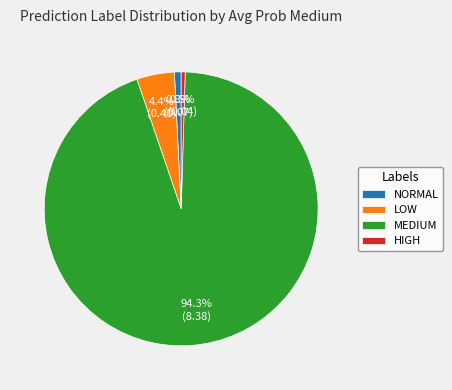

Between LOW and NORMAL, which is larger?

LOW